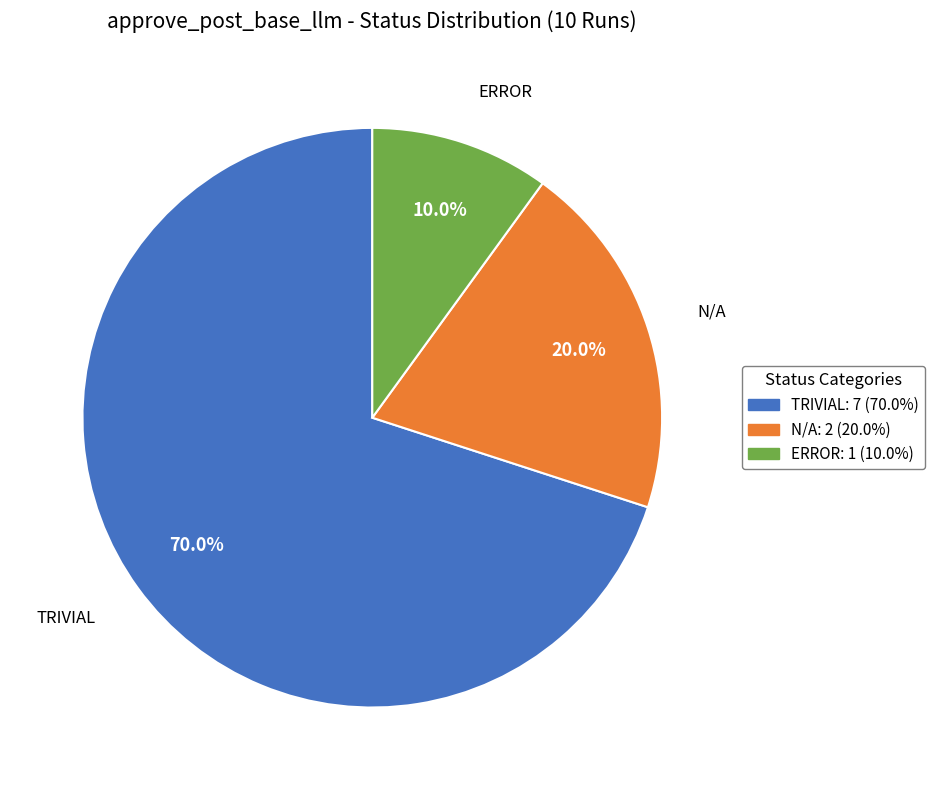

Does TRIVIAL represent more than half of the total?

Yes